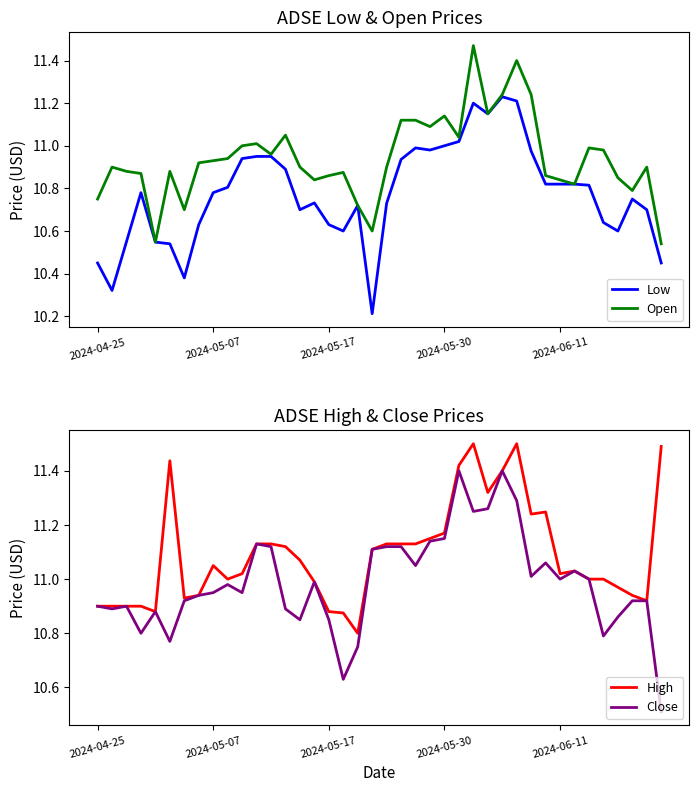

What is the difference between the Open values at 9 and 26?

0.5